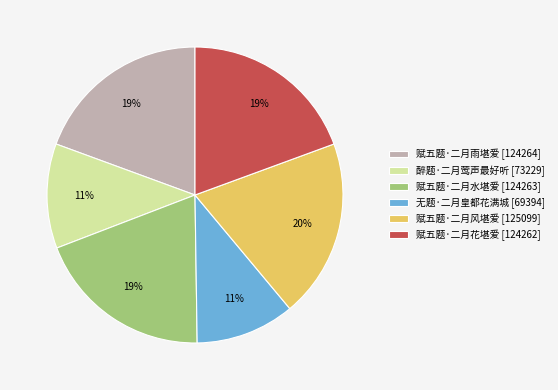

What percentage is the 无题·二月皇都花满城 slice, to the nearest percent?

11%